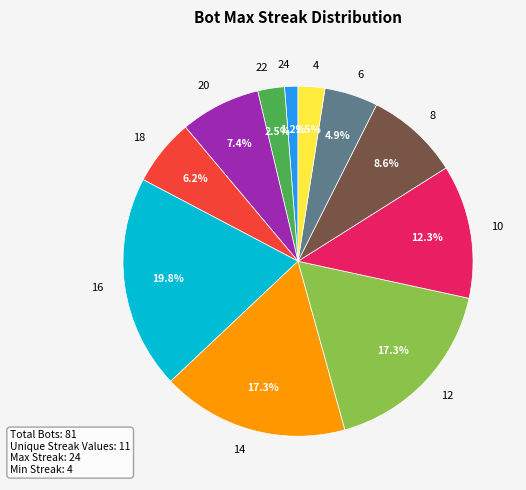

What is the smallest slice in the pie chart?

24